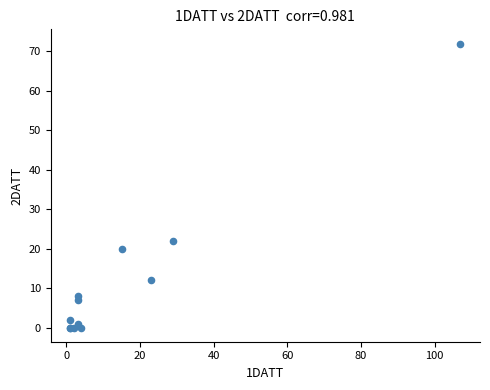

What Y value in the scatter plot is closest to 36?

22